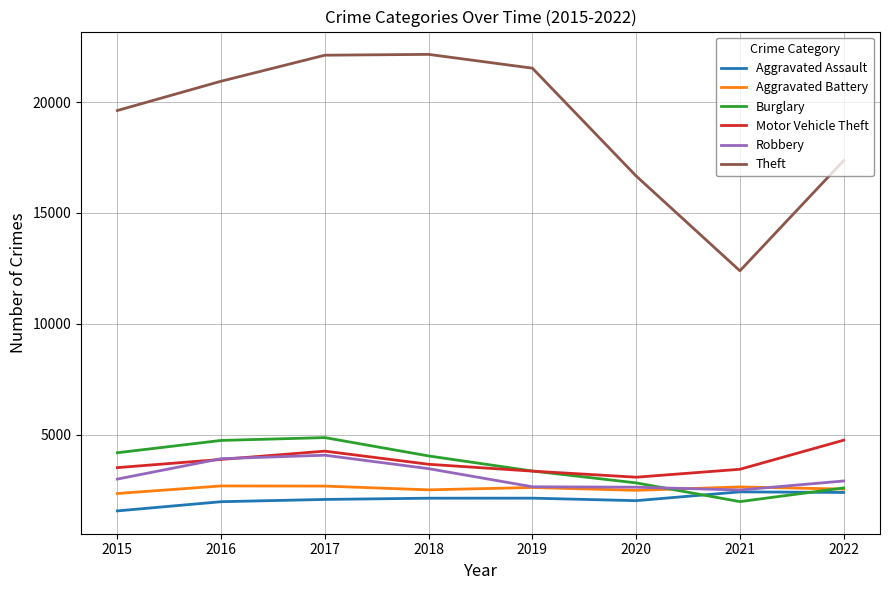

The value of Aggravated Battery at 2017 is 4547. True or false?

False